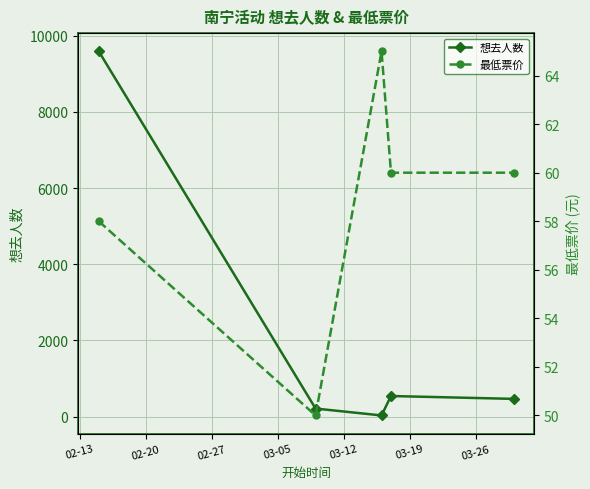

True or false: 想去人数 has a value of 10 at 02-27.

False